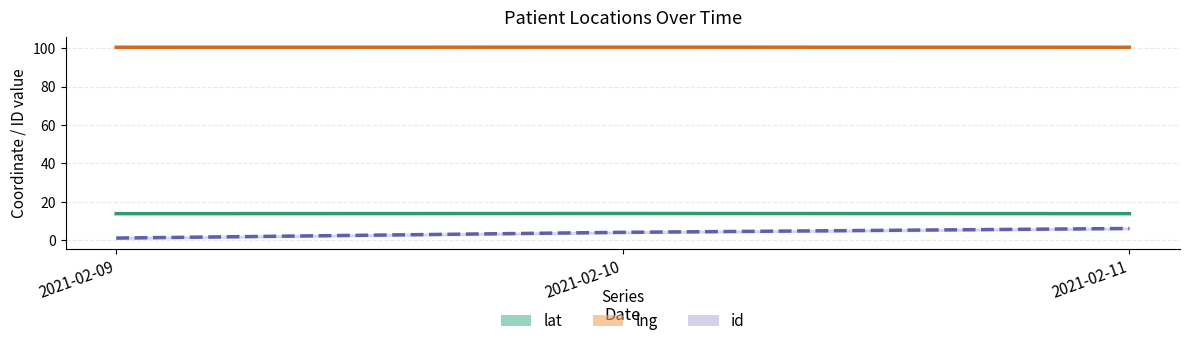

What is the value of the id point at the 2nd from the left?

4.0